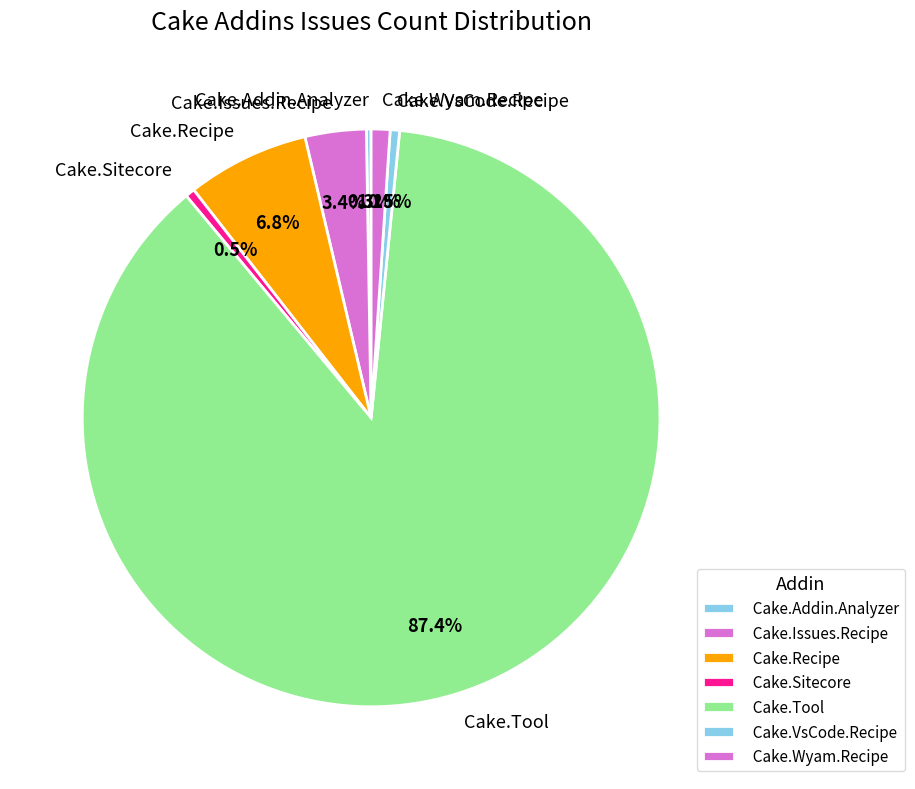

Which category has the biggest portion of the pie?

Cake.Tool